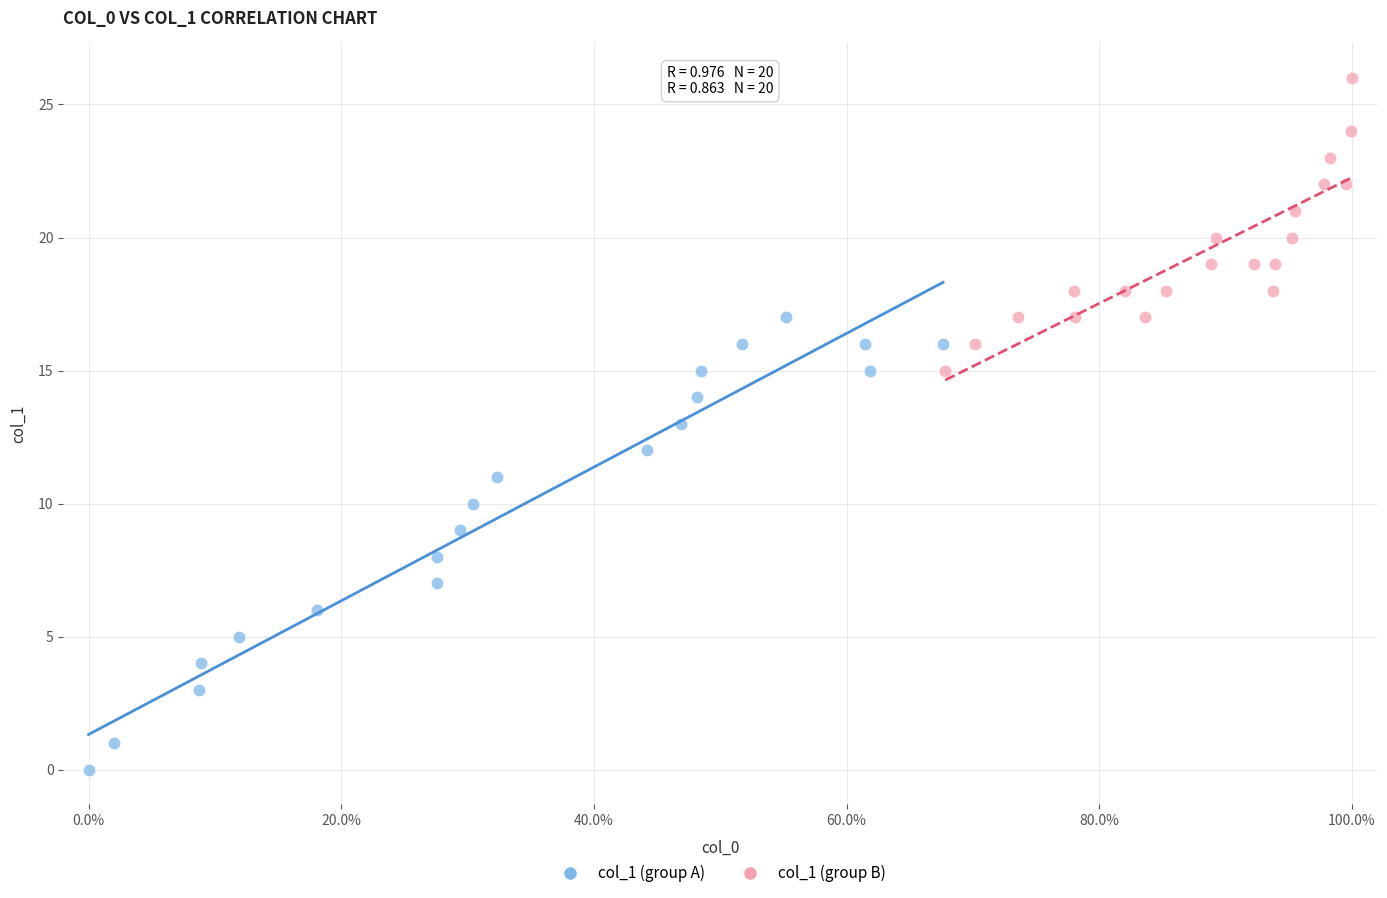

Which series contains the lowest Y value?

col_1 (group A)